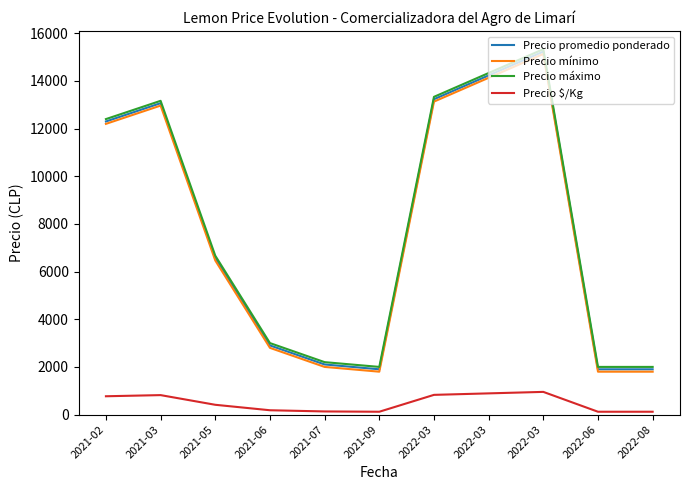

Reading left to right, extract all data points from this chart.

Precio promedio ponderado: 2021-02=12300.0	2021-03=13067.7	2021-05=6567.8	2021-06=2901.3	2021-07=2102.7	2021-09=1900.0	2022-03=13233.3	2022-03=14233.3	2022-03=15233.3	2022-06=1900.0	2022-08=1900.0
Precio mínimo: 2021-02=12200.0	2021-03=12966.7	2021-05=6466.7	2021-06=2800.0	2021-07=2000.0	2021-09=1800.0	2022-03=13133.3	2022-03=14133.3	2022-03=15133.3	2022-06=1800.0	2022-08=1800.0
Precio máximo: 2021-02=12400.0	2021-03=13166.7	2021-05=6666.7	2021-06=3000.0	2021-07=2200.0	2021-09=2000.0	2022-03=13333.3	2022-03=14333.3	2022-03=15333.3	2022-06=2000.0	2022-08=2000.0
Precio $/Kg: 2021-02=768.6	2021-03=816.7	2021-05=410.5	2021-06=181.3	2021-07=131.3	2021-09=118.7	2022-03=827.0	2022-03=889.7	2022-03=952.0	2022-06=118.7	2022-08=119.0